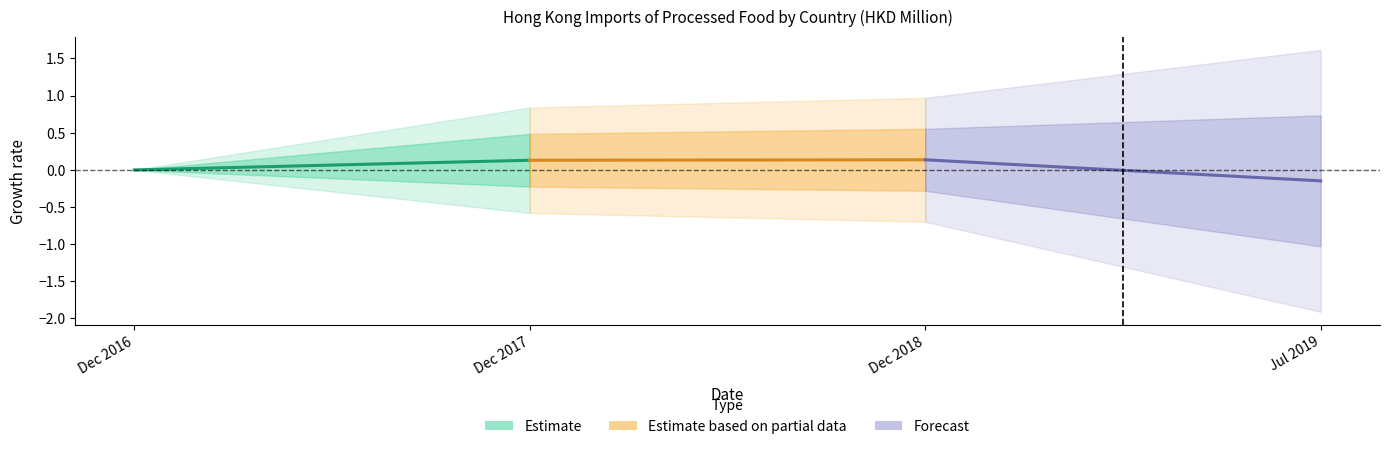

What are all the series names shown in the legend?

Estimate, Estimate based on partial data, Forecast